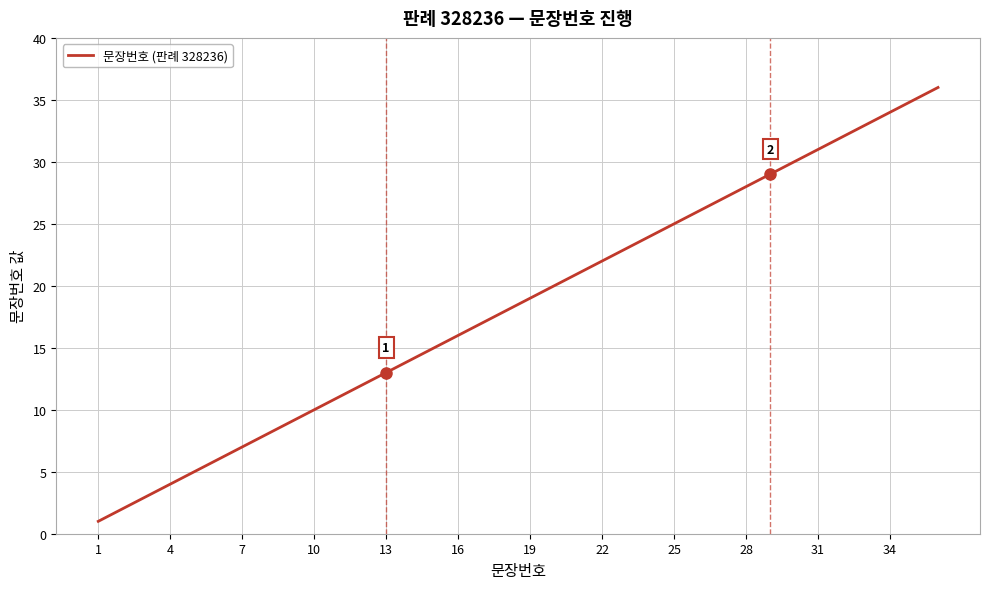

Reading left to right, list all the values displayed in this chart.

1	2	3	4	5	6	7	8	9	10	11	12	13	14	15	16	17	18	19	20	21	22	23	24	25	26	27	28	29	30	31	32	33	34	35	36